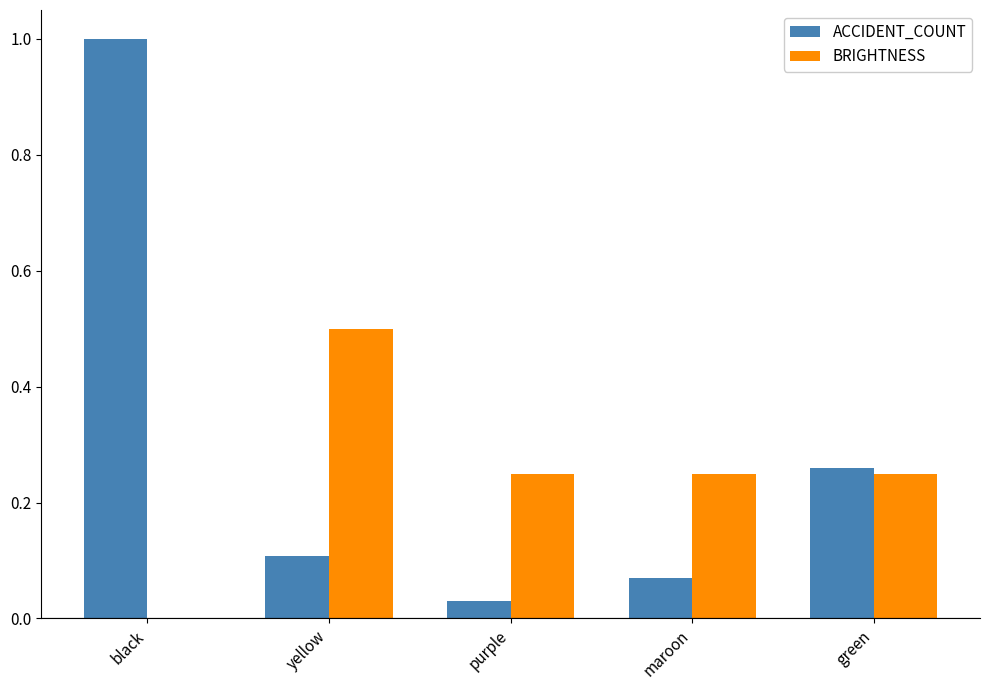

At which label does ACCIDENT_COUNT reach its peak?

black